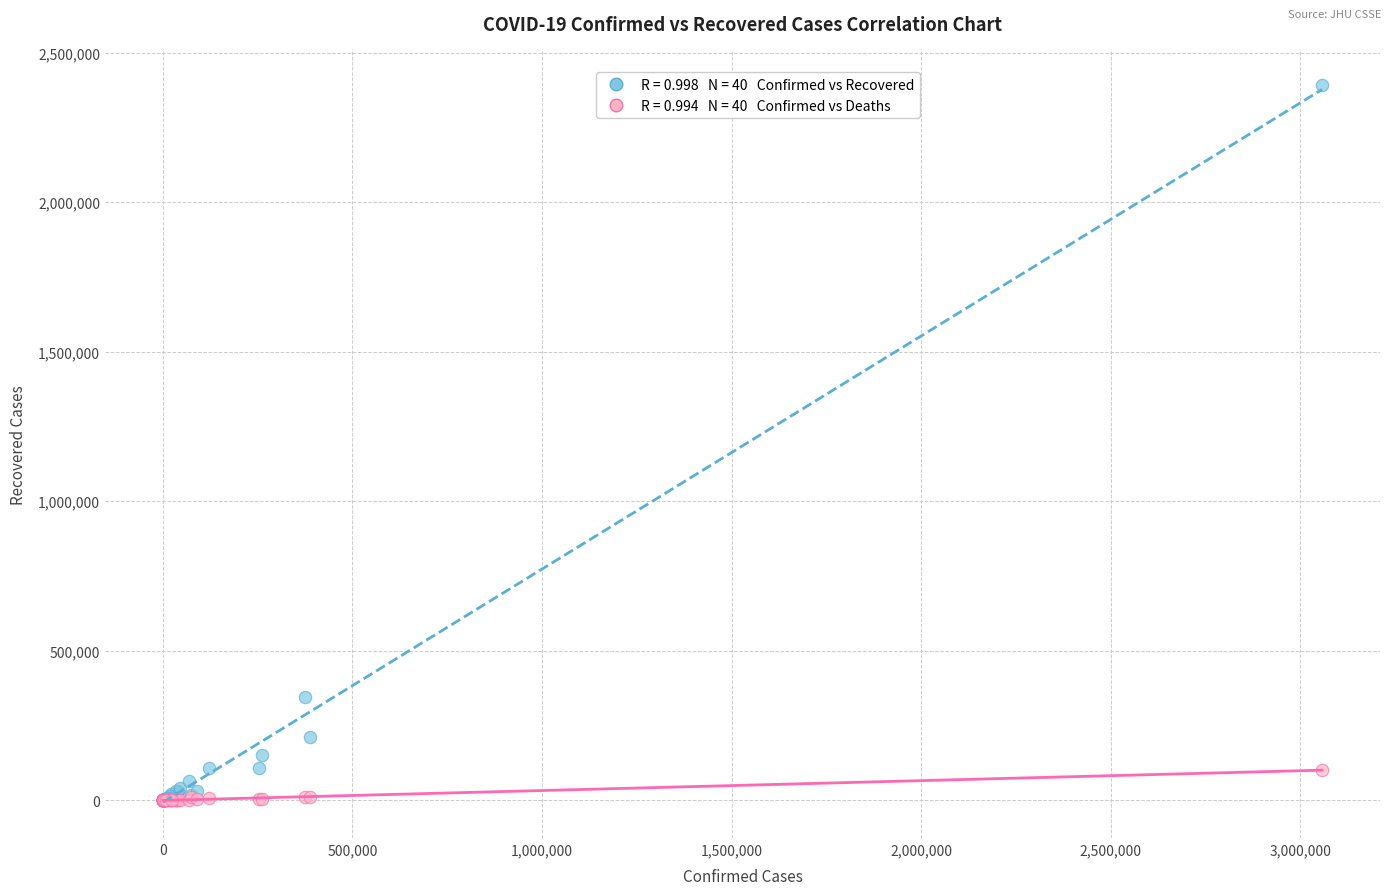

Across all series, what Y value is closest to 1195415?

347342